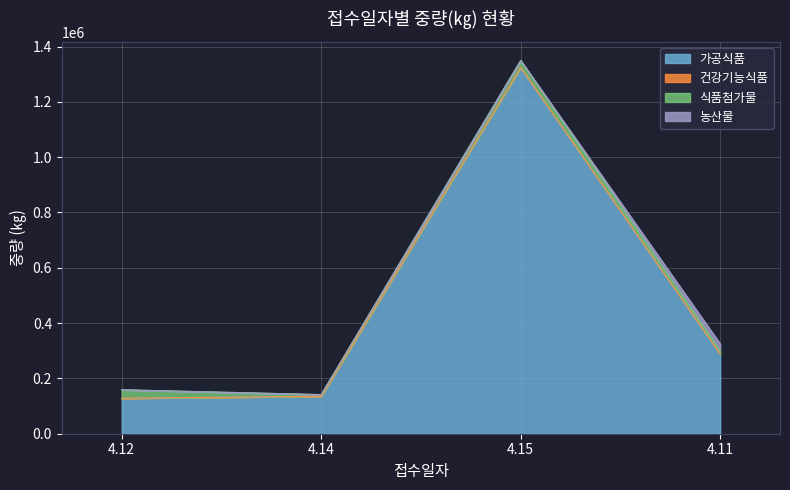

What is the maximum value for 식품첨가물?

30575